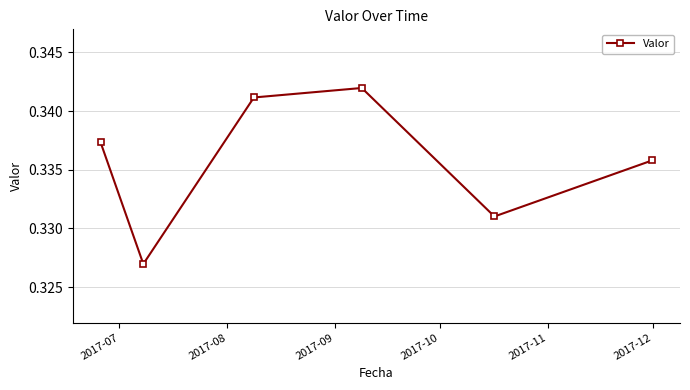

What is the sum of all values?

2.0